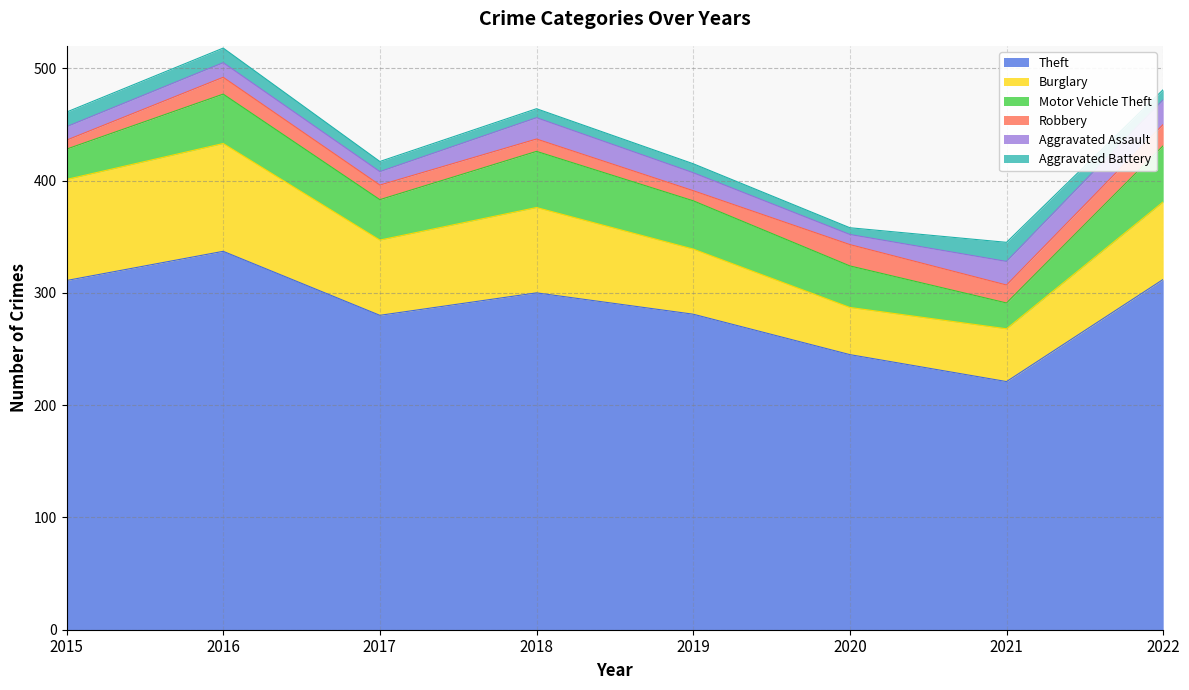

How many series are shown in this chart?

6